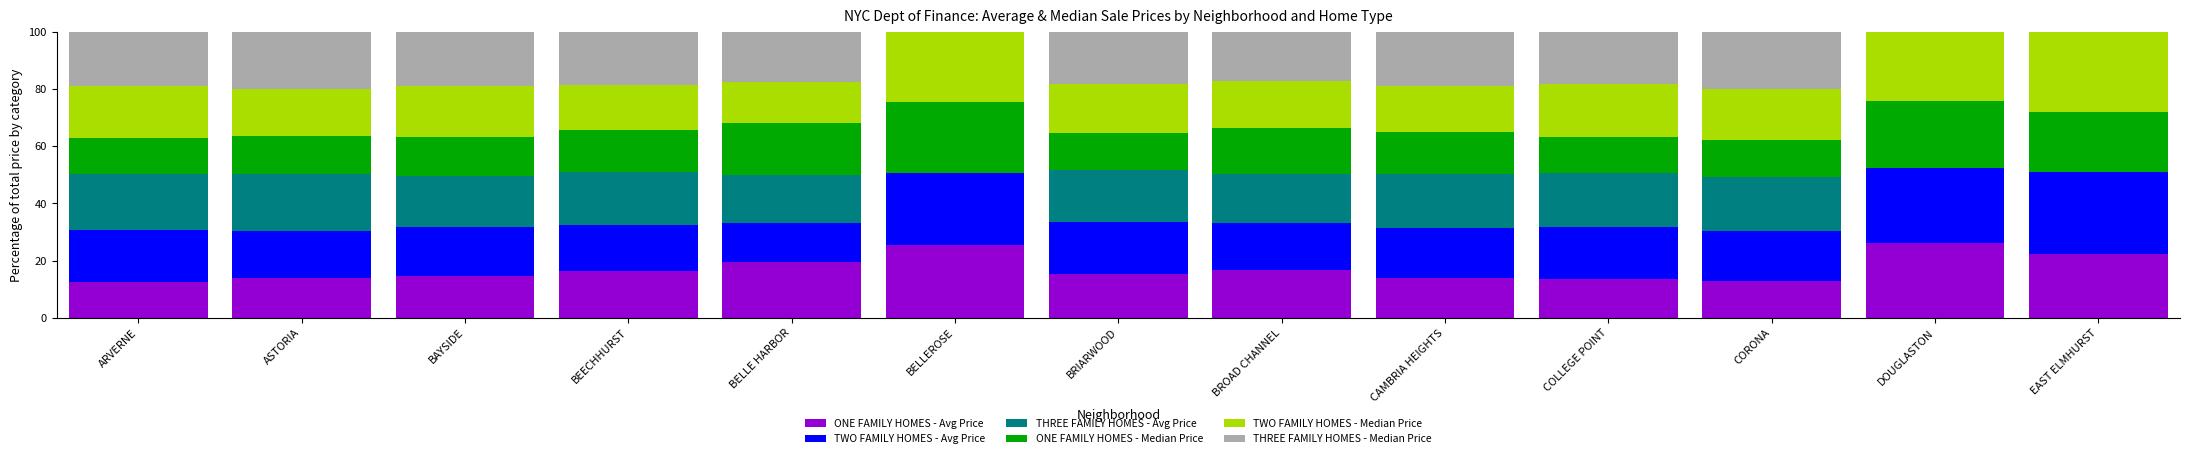

What is the total value across all series at BELLEROSE?

100.0